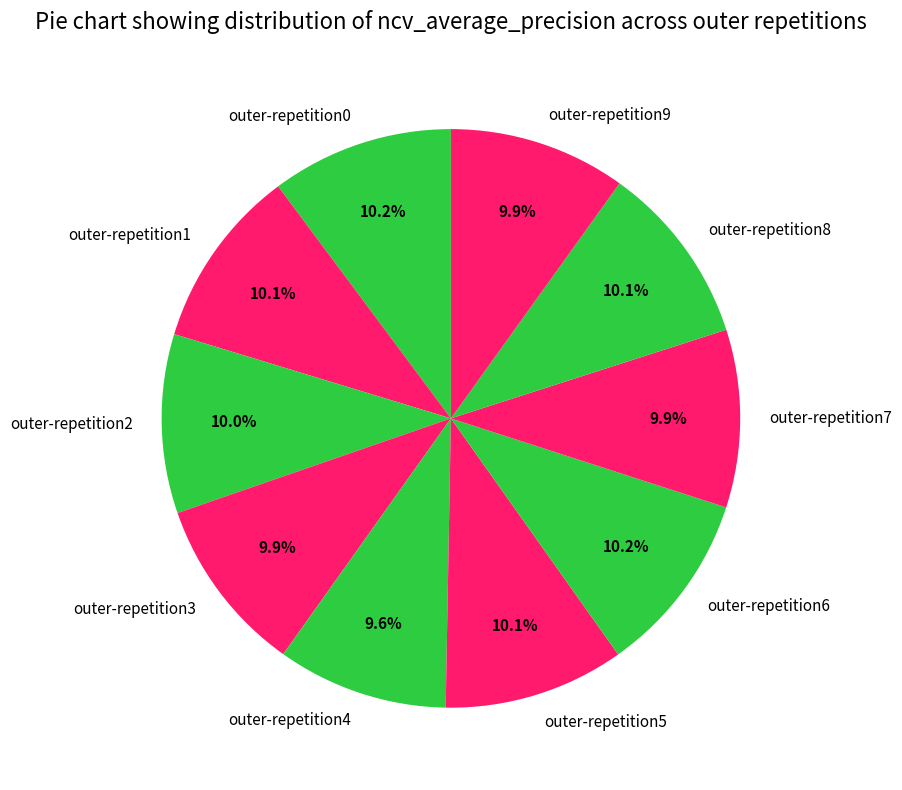

True or false: outer-repetition4 accounts for 1% of the total.

False